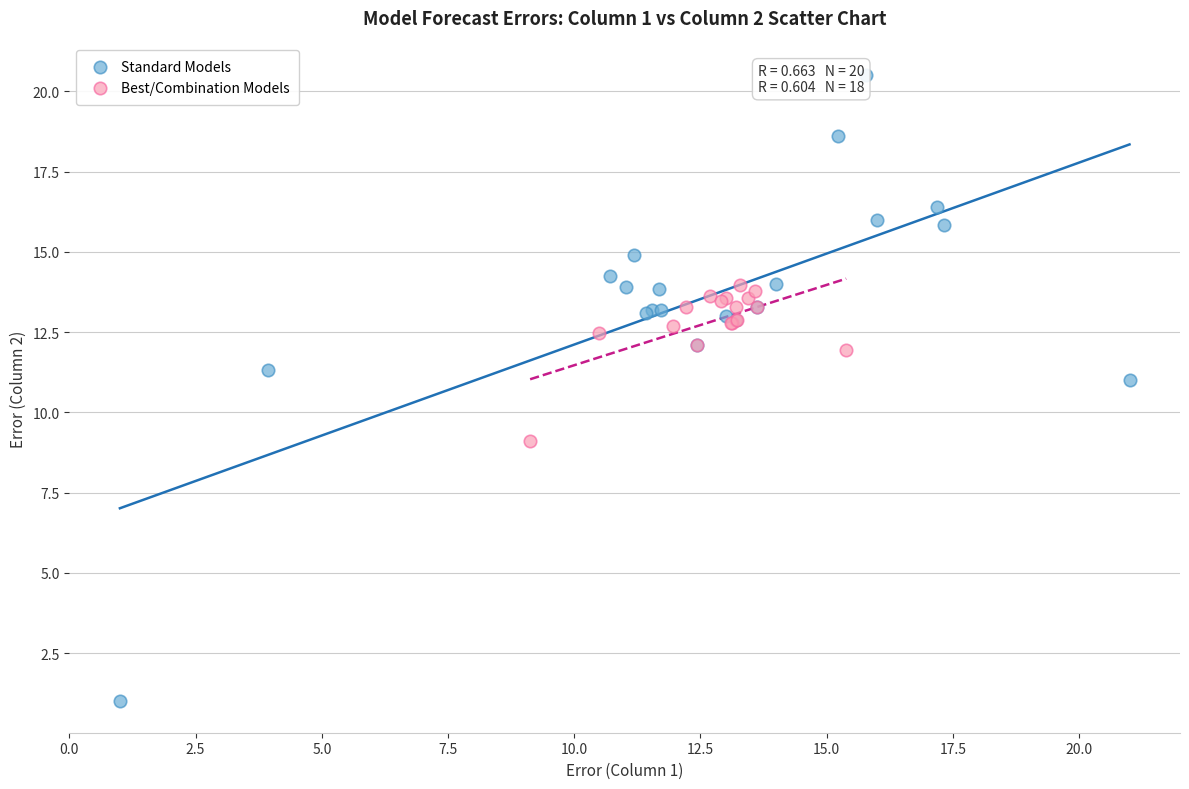

Which series has the widest spread of Y values?

Standard Models